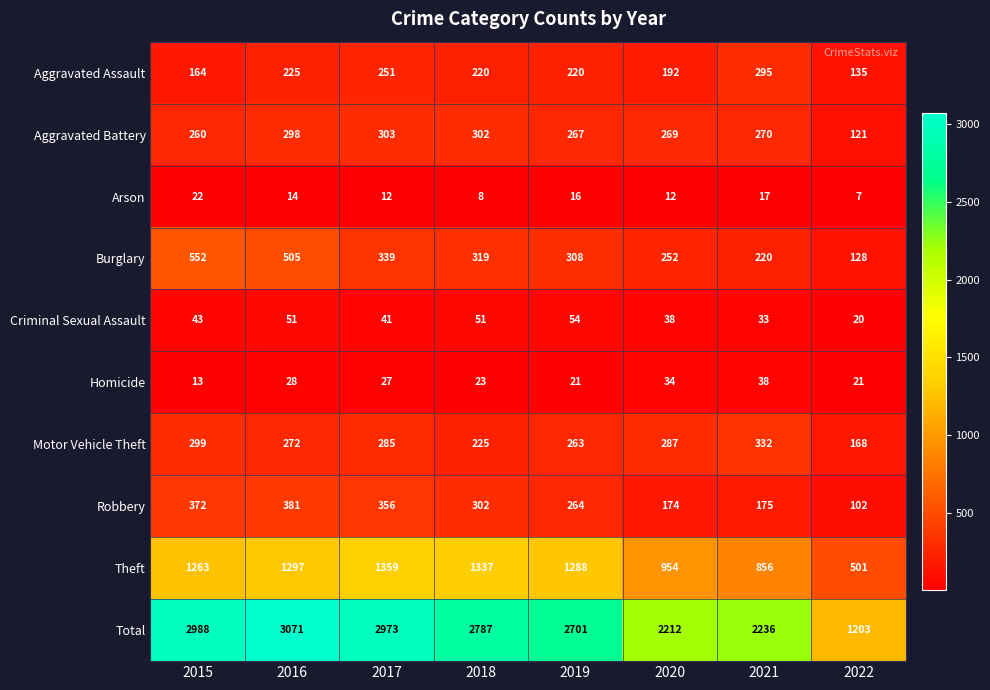

Which series changed the most between 2020 and 2022?

Total